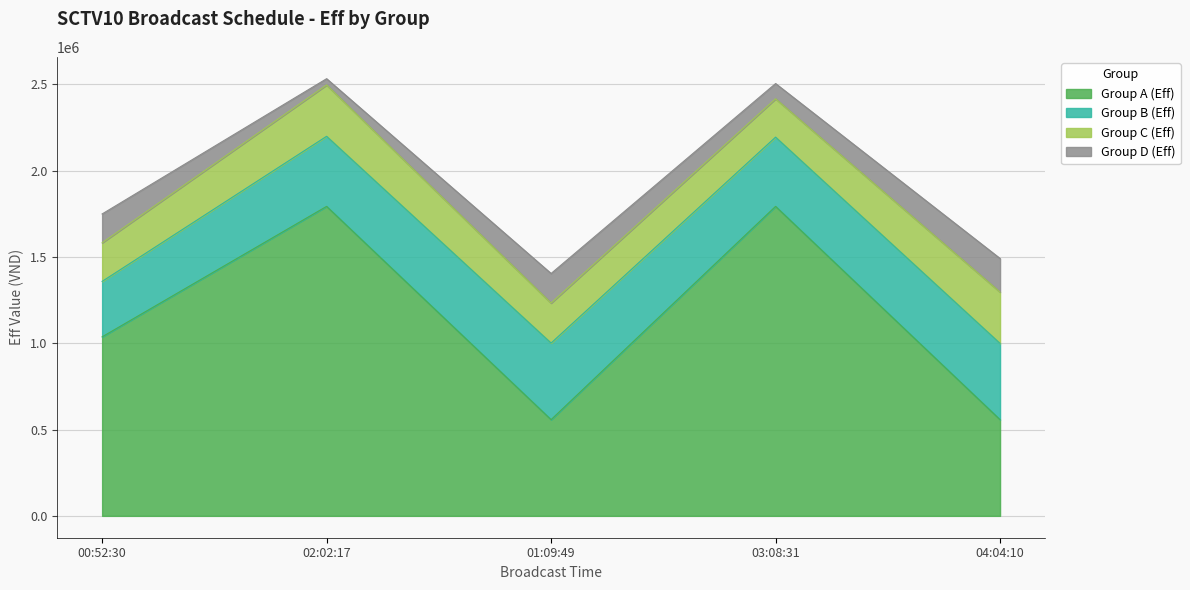

True or false: Group C (Eff) and Group B (Eff) cross at least once.

False